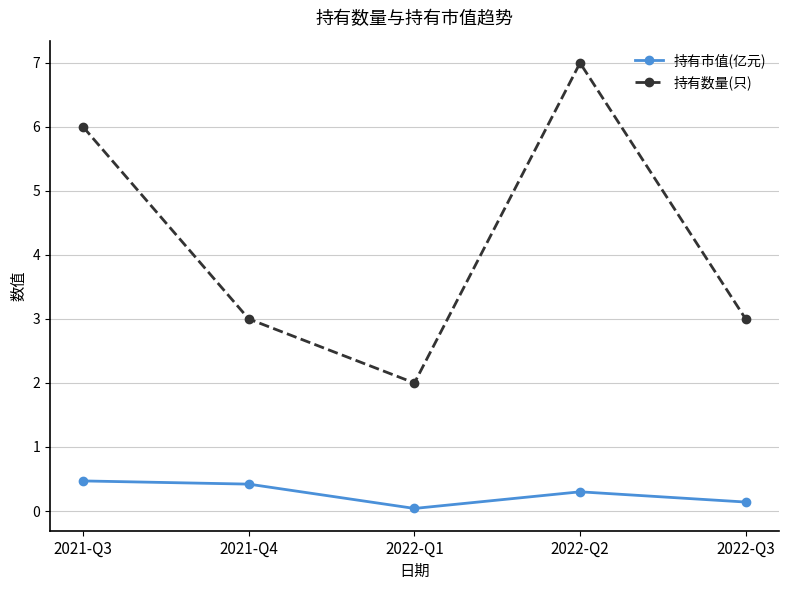

List the series in order of their peak value, highest first.

持有数量(只), 持有市值(亿元)